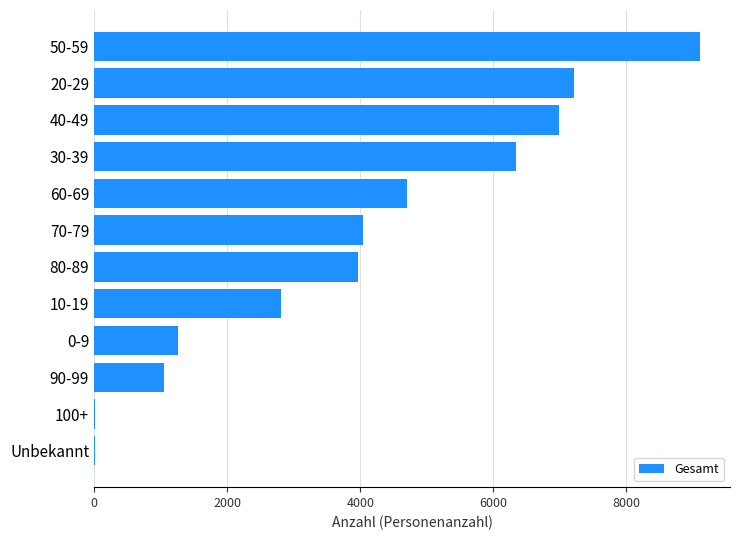

What is the change in value from 30-39 to 40-49?

+648